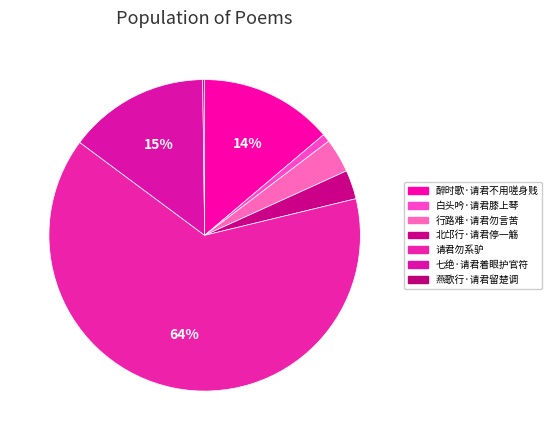

What is the largest slice in the pie chart?

请君勿系驴